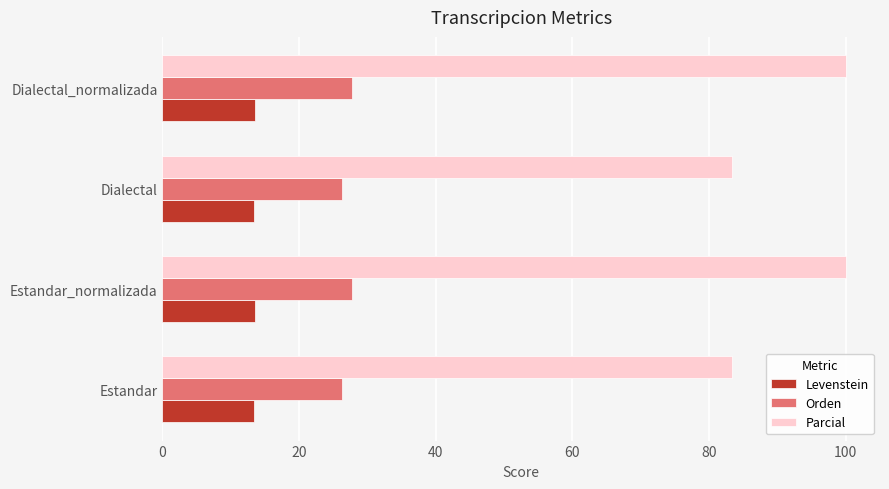

At how many categories does at least one series exceed 60?

4